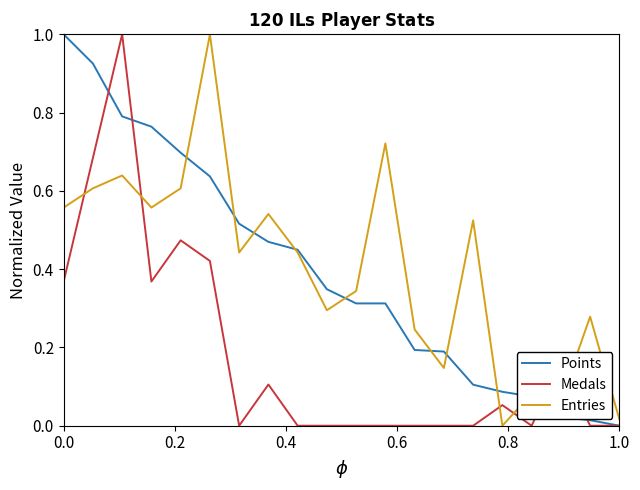

What is the maximum value shown in the chart?

1.0